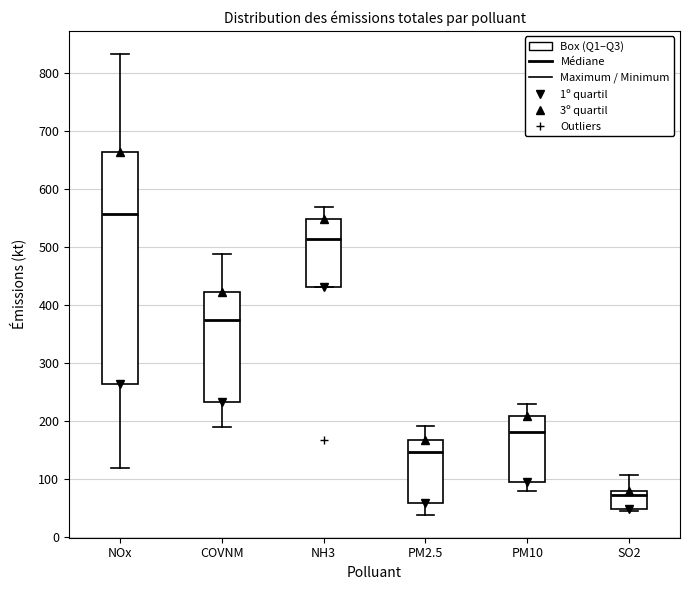

Comparing the boxes themselves (not the whiskers), which one is the tallest?

NOx